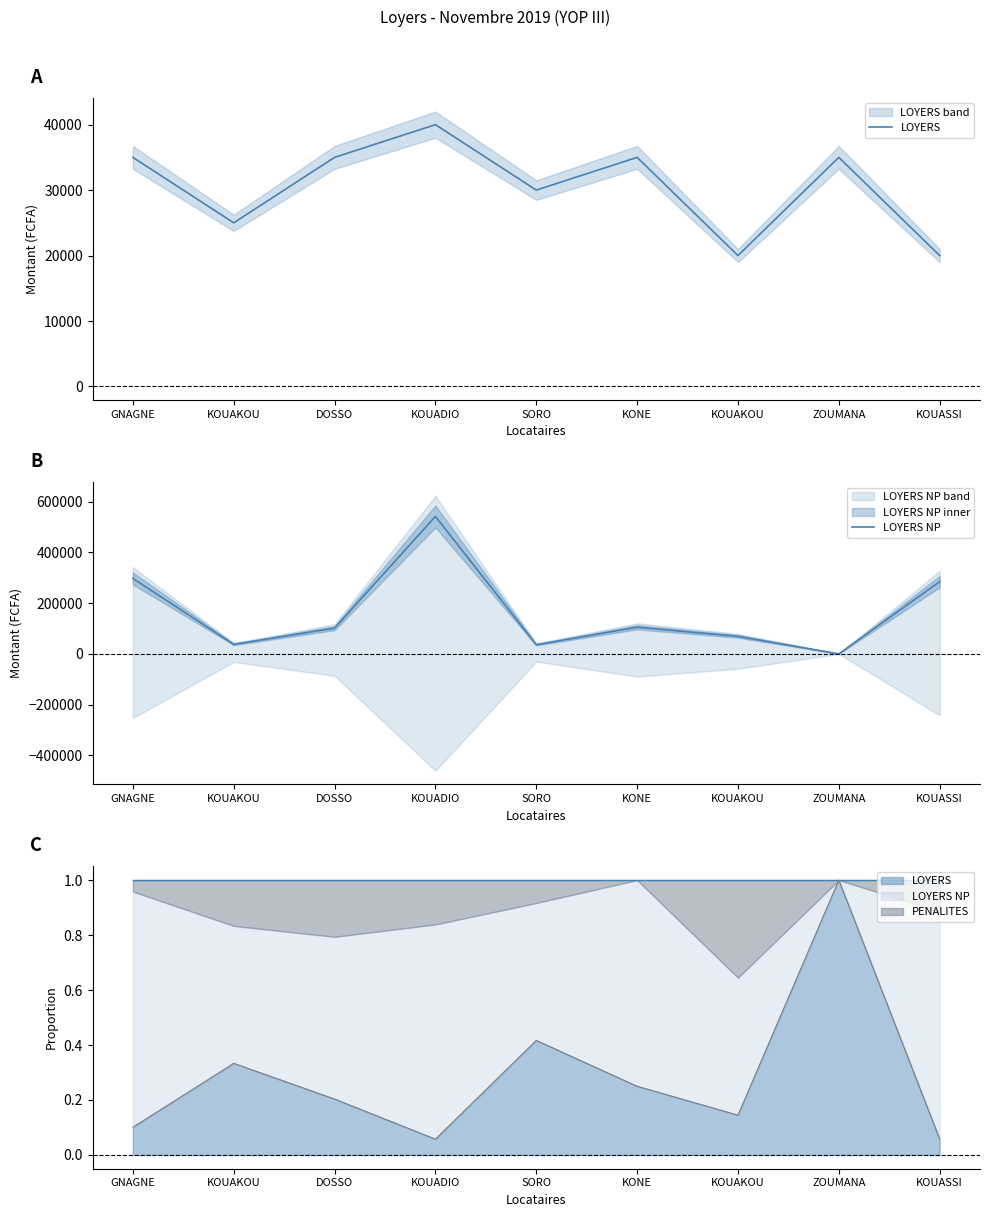

Which label corresponds to the largest value in the chart?

KOUADIO